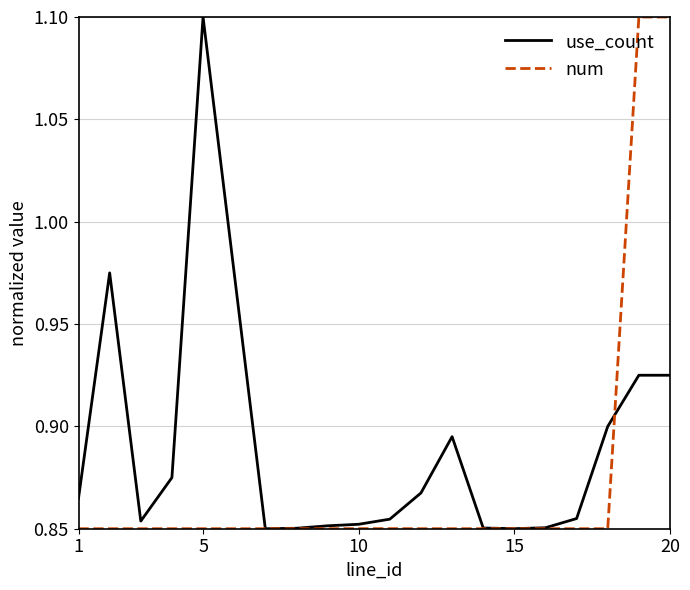

List the series in order of their overall mean, highest first.

use_count, num